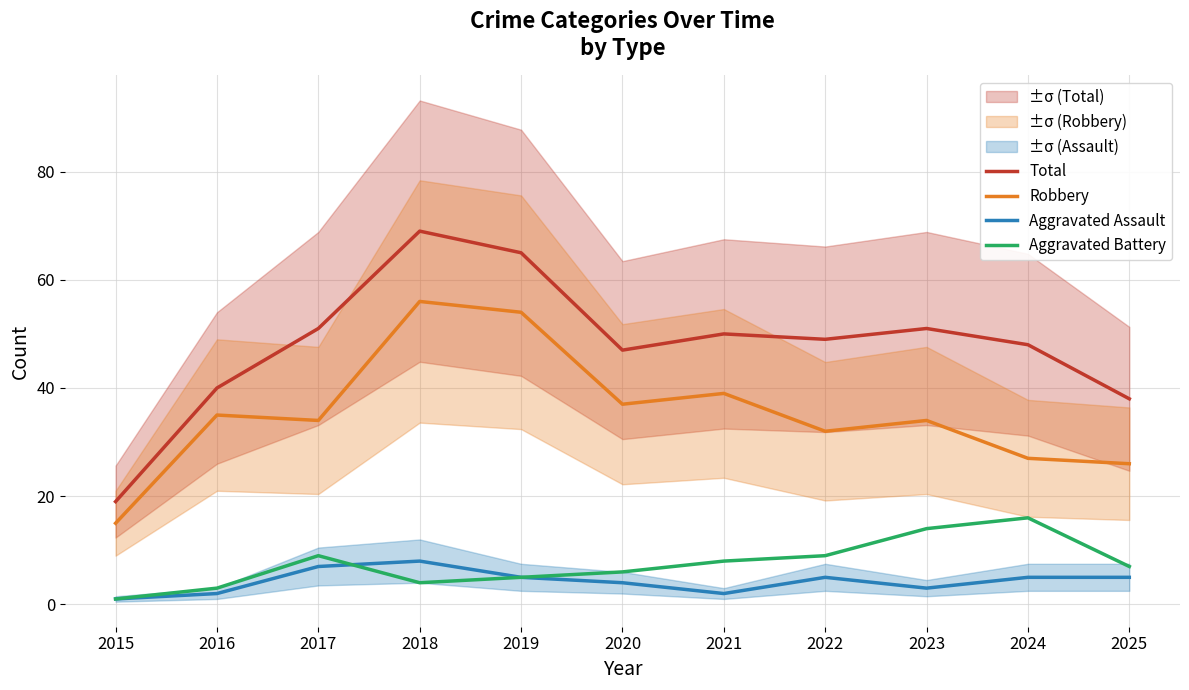

Rank the categories by Total value from highest to lowest.

2018, 2019, 2017, 2023, 2021, 2022, 2024, 2020, 2016, 2025, 2015